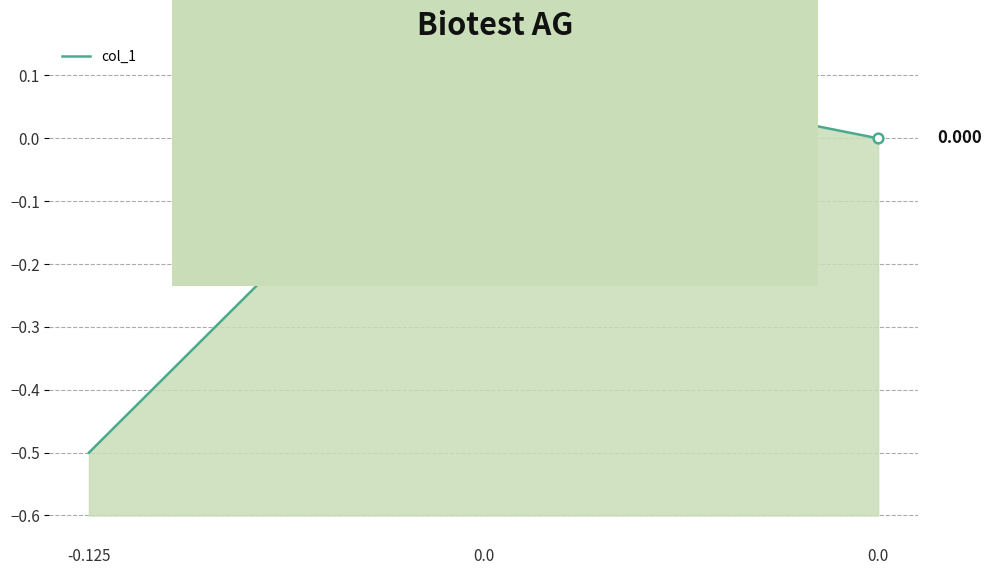

Reading left to right, extract all data points from this chart.

-0.125=-0.5	0.0=0.1	0.0=0.0